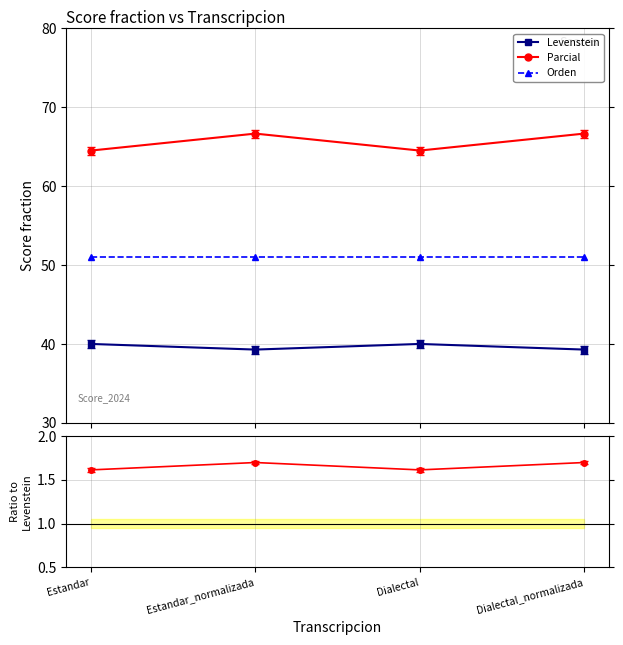

Where does the Parcial series first go above 66?

Estandar_normalizada